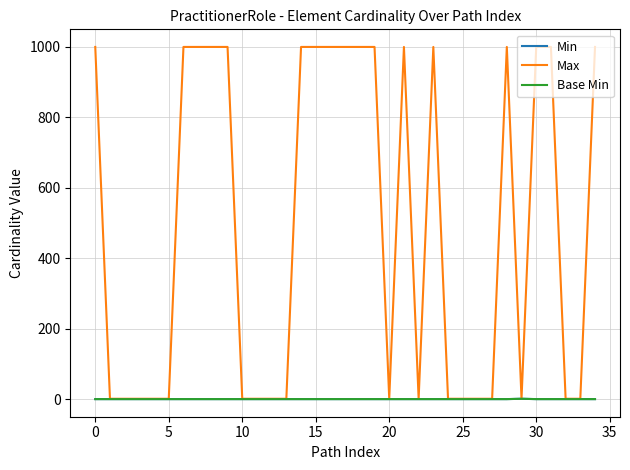

Is this an area chart (filled region under the line)?

No